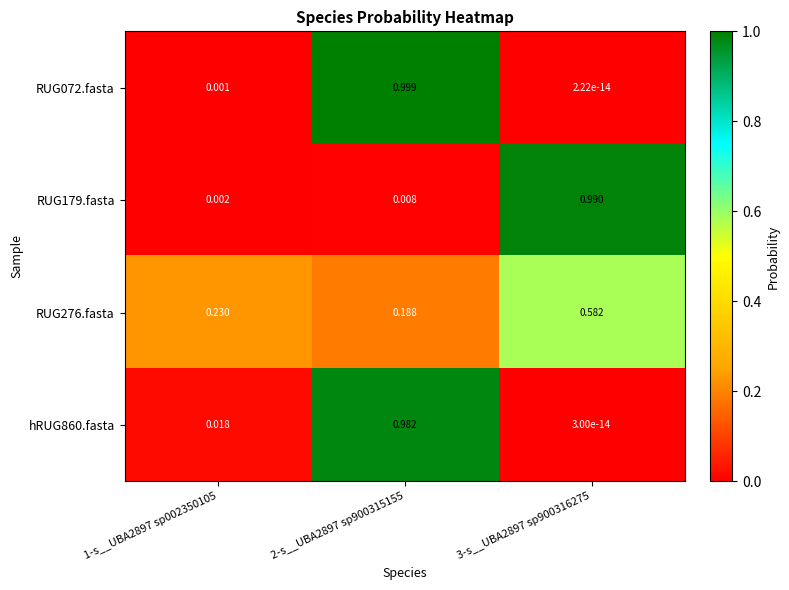

Which category has the highest value across all series?

2-s__UBA2897 sp900315155